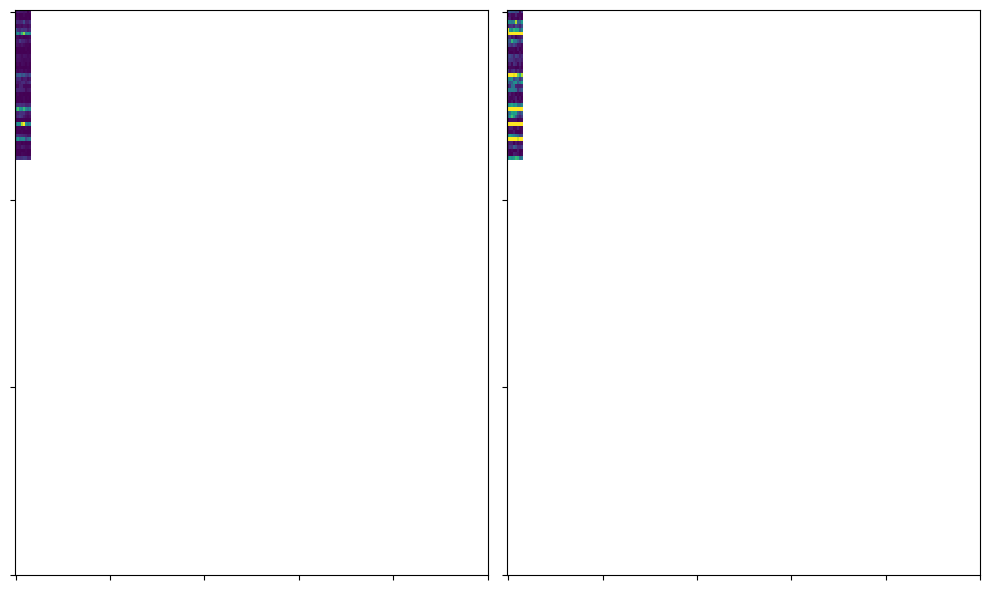

What is the difference between the highest and lowest values at 2?

106